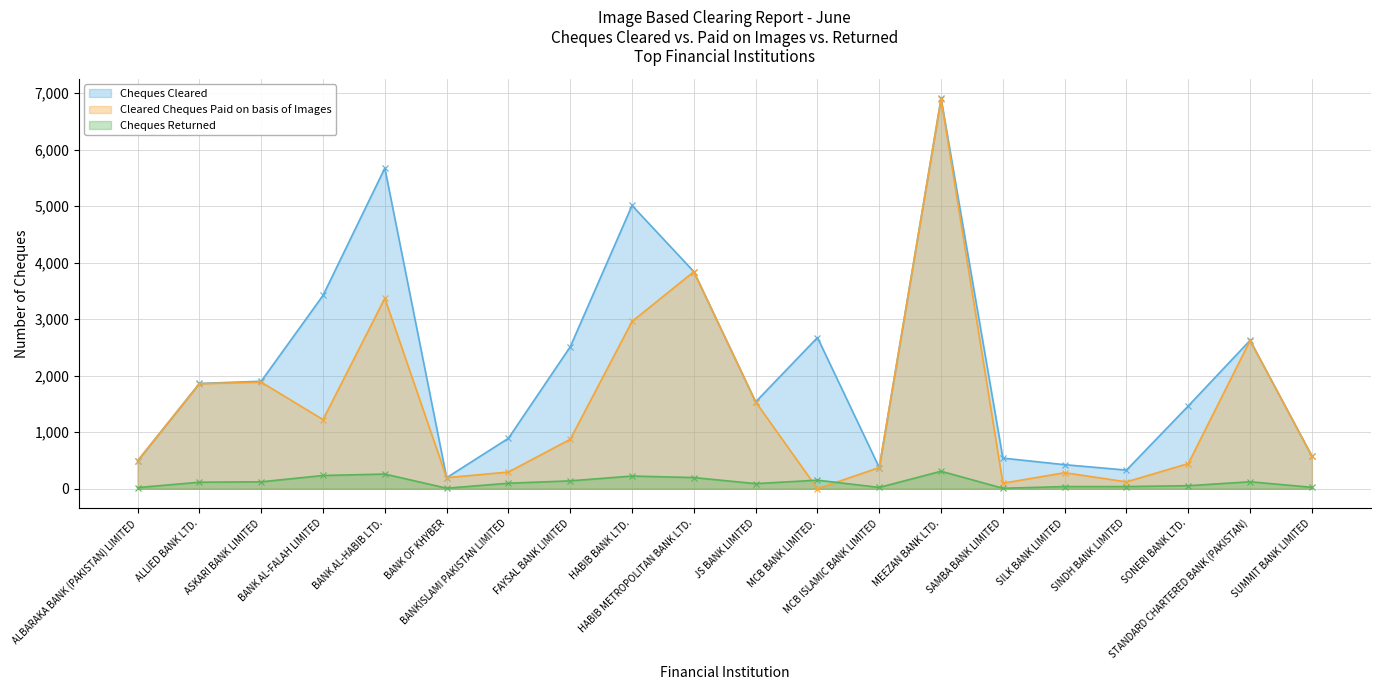

Where do Cleared Cheques Paid on basis of Images and Cheques Returned first cross each other?

JS BANK LIMITED and MCB BANK LIMITED.